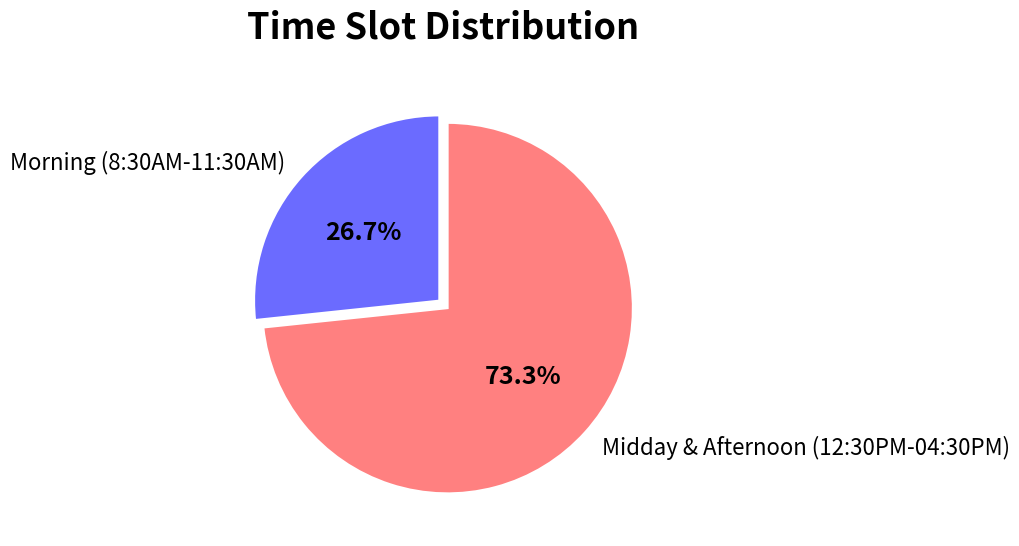

How many slices are in this pie chart?

2